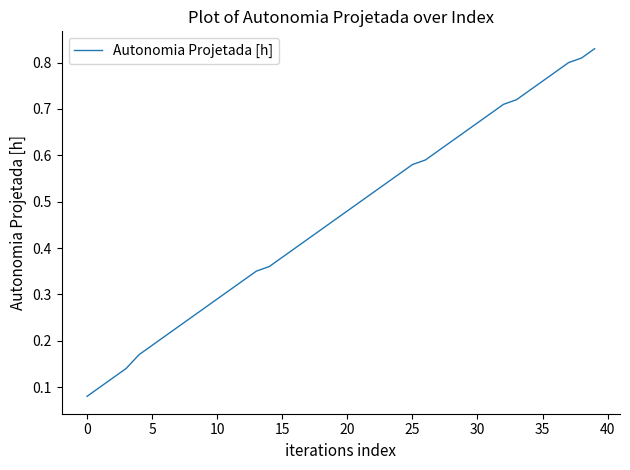

Is this an area chart (filled region under the line)?

No